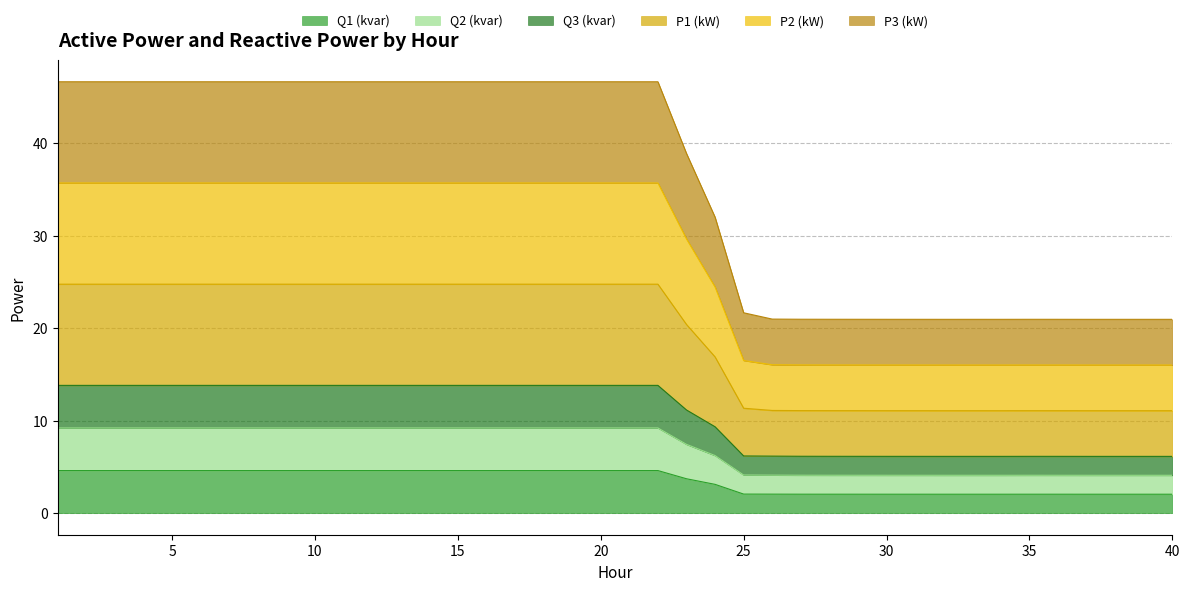

At how many categories does at least one series exceed 30?

24